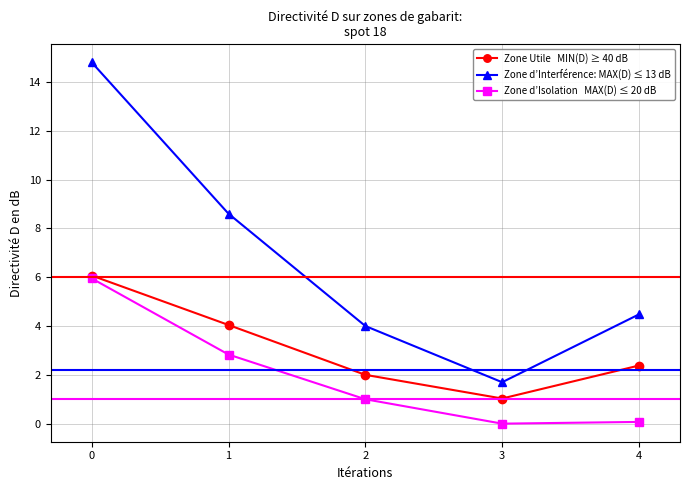

What is the spread (max minus min) of values at 2?

3.0